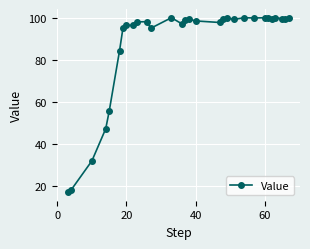

What is the greatest value displayed?

100.0